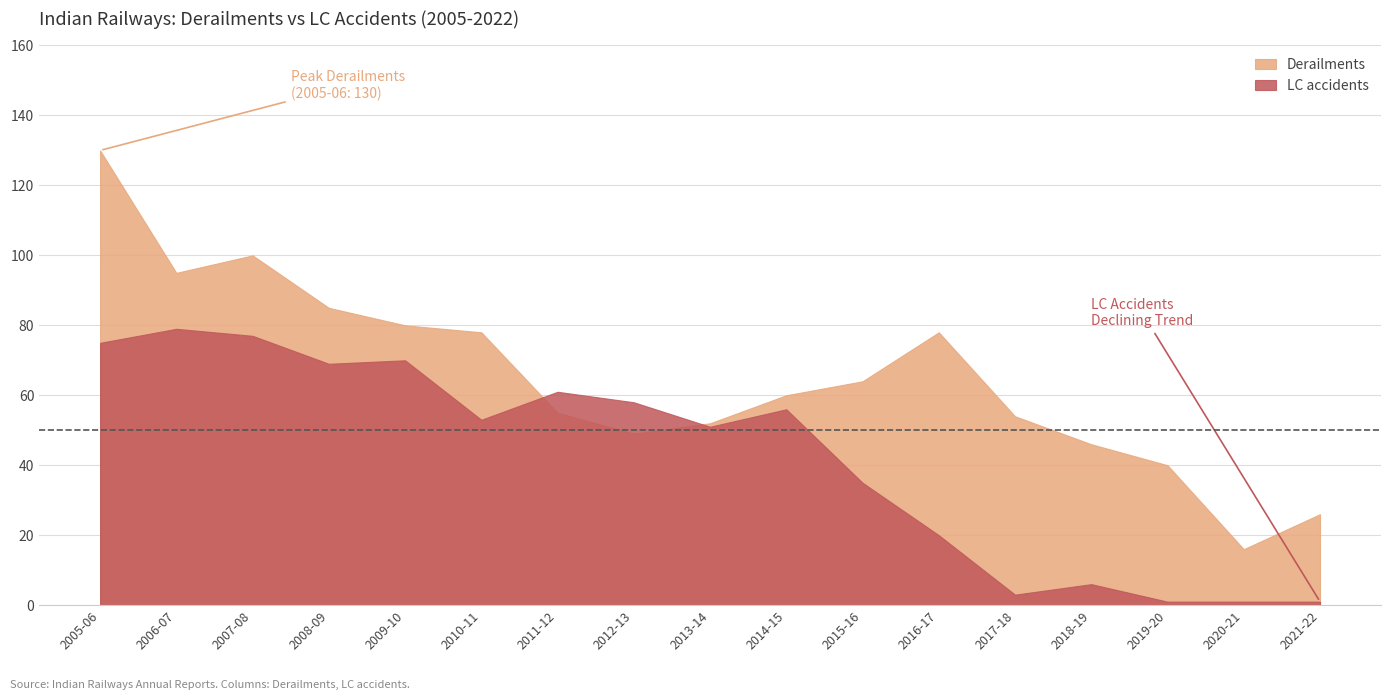

How many interior local peaks does the LC accidents series have?

5